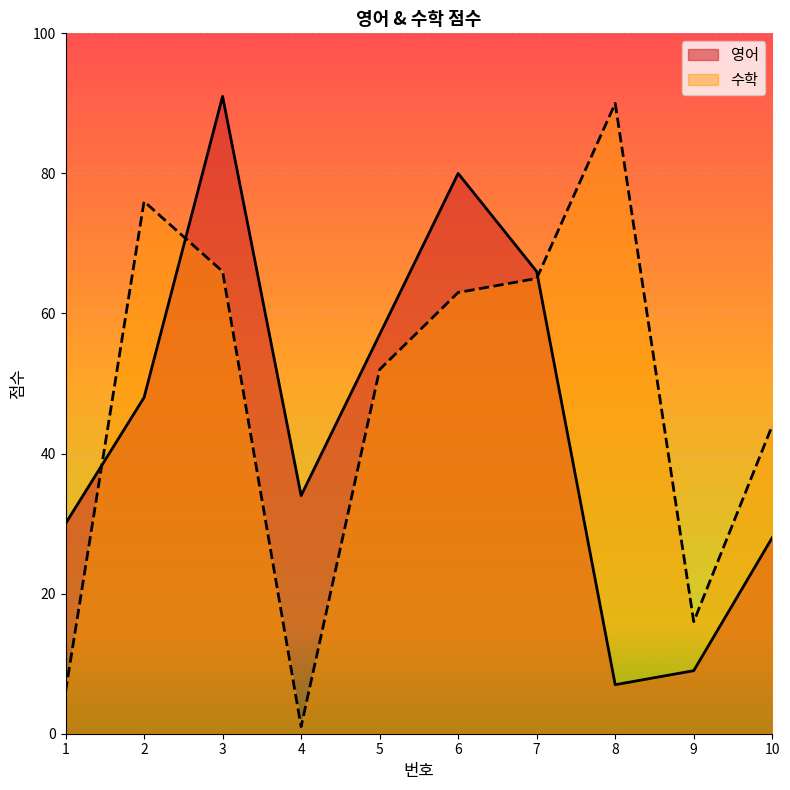

Between 3 and 8, which series saw the biggest shift?

영어